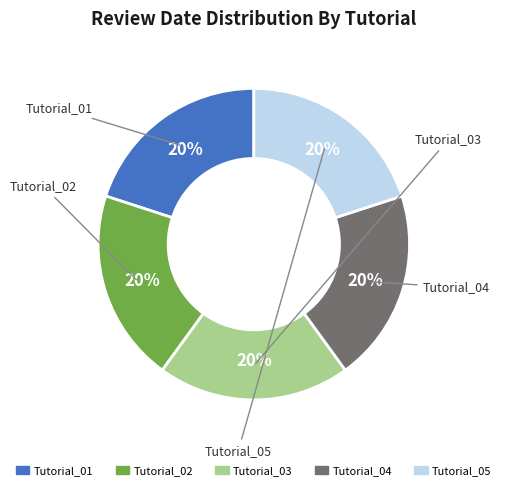

Is the sum of Tutorial_04 and Tutorial_03 greater than half?

No